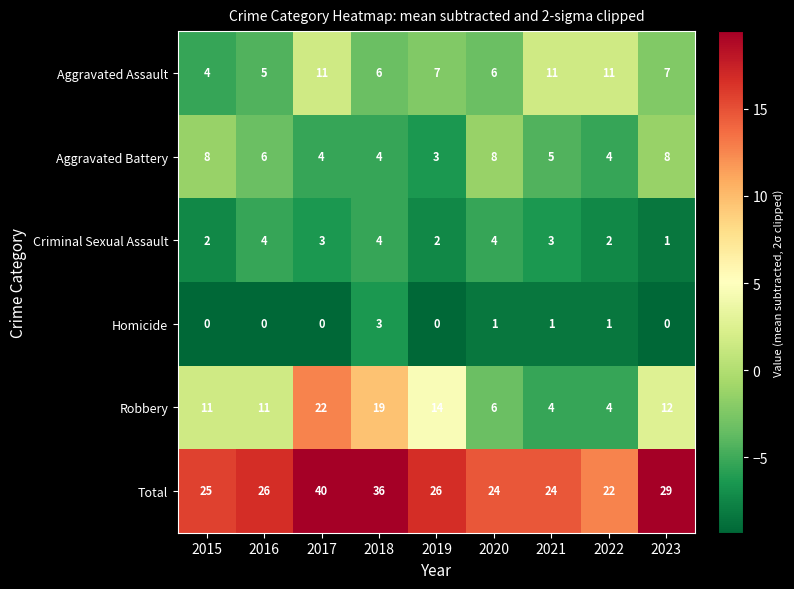

Count the Criminal Sexual Assault values in the range 2 to 4.

8